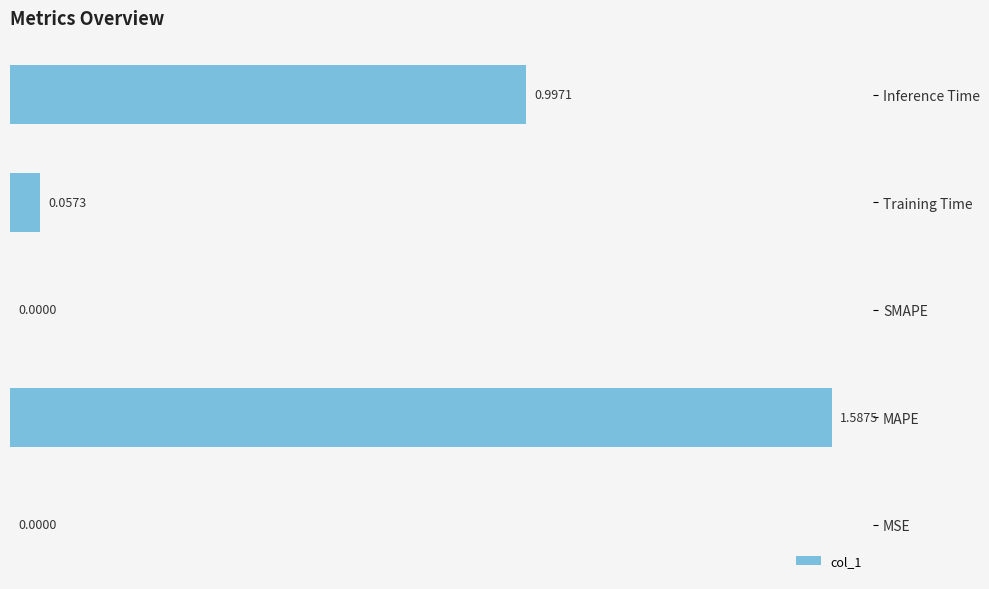

Are the bars grouped side by side (vs. stacked)?

No